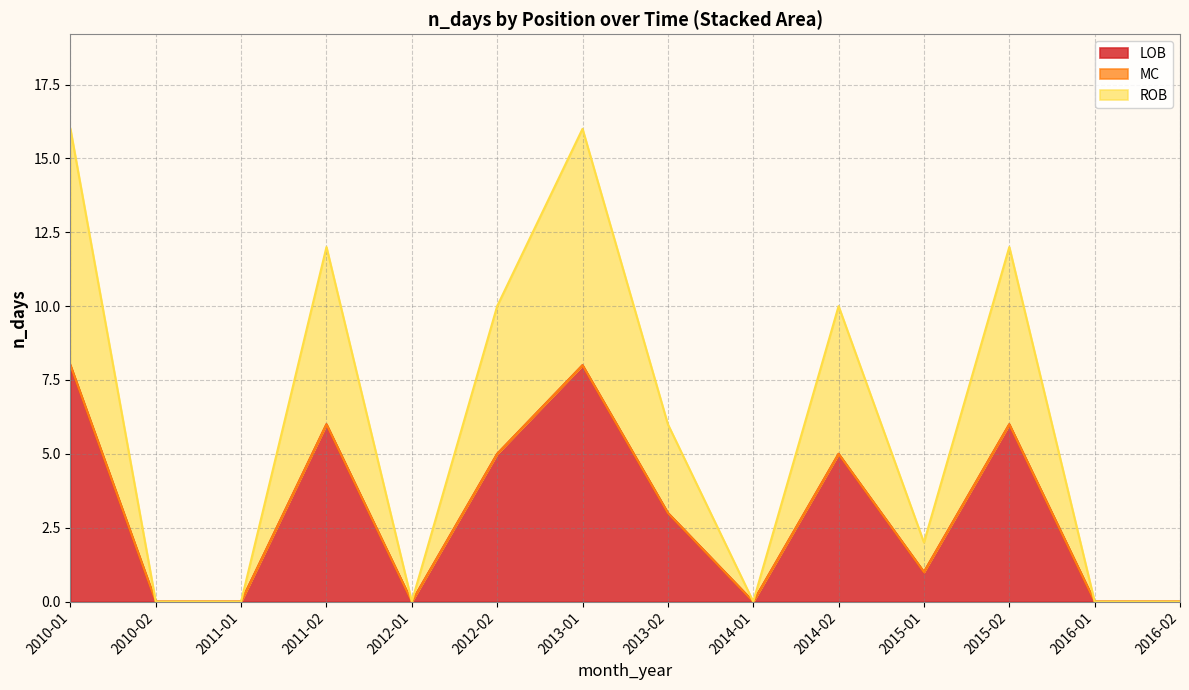

Is it true that MC equals 0 at 2012-01?

True